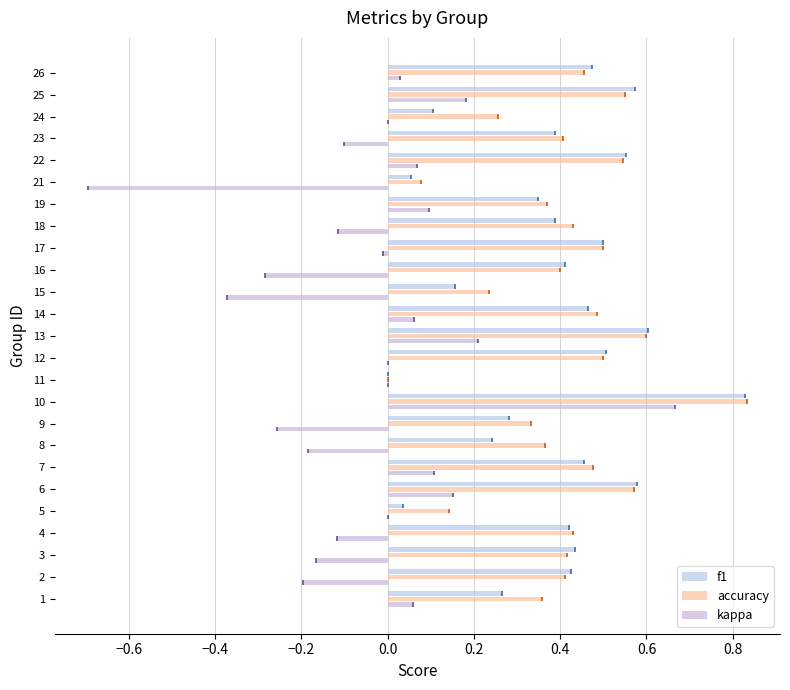

At how many categories does at least one series exceed 0?

24